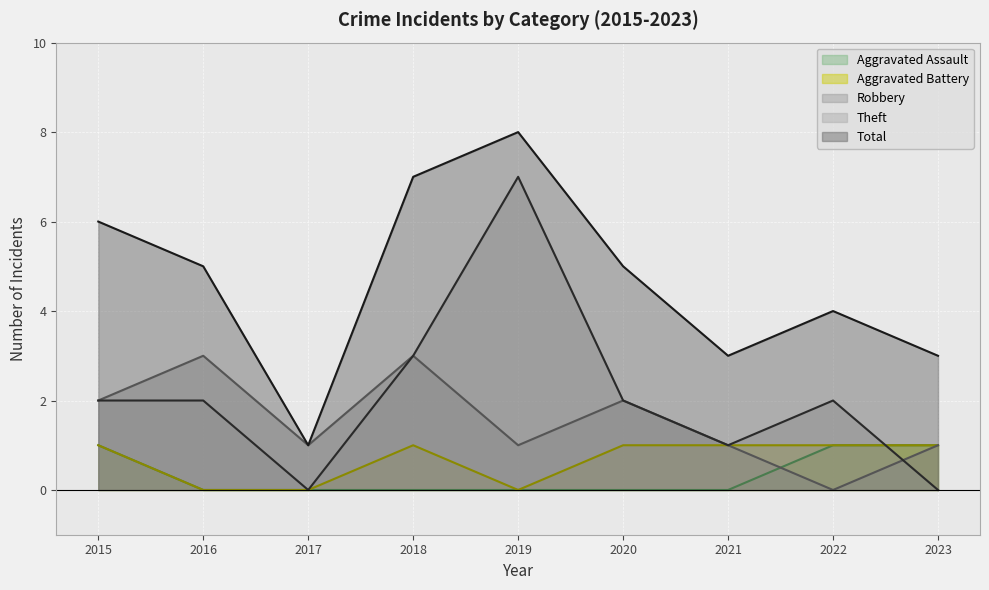

What are all the series names shown in the legend?

Aggravated Assault, Aggravated Battery, Robbery, Theft, Total